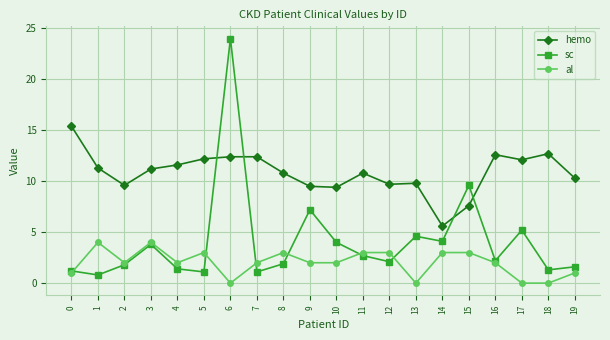

What are all the series names shown in the legend?

hemo, sc, al